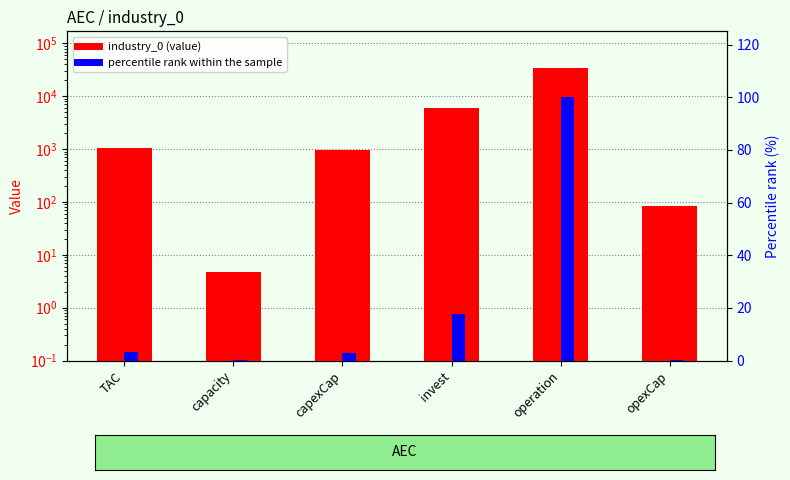

How many data points in percentile rank within the sample are less than 3?

3